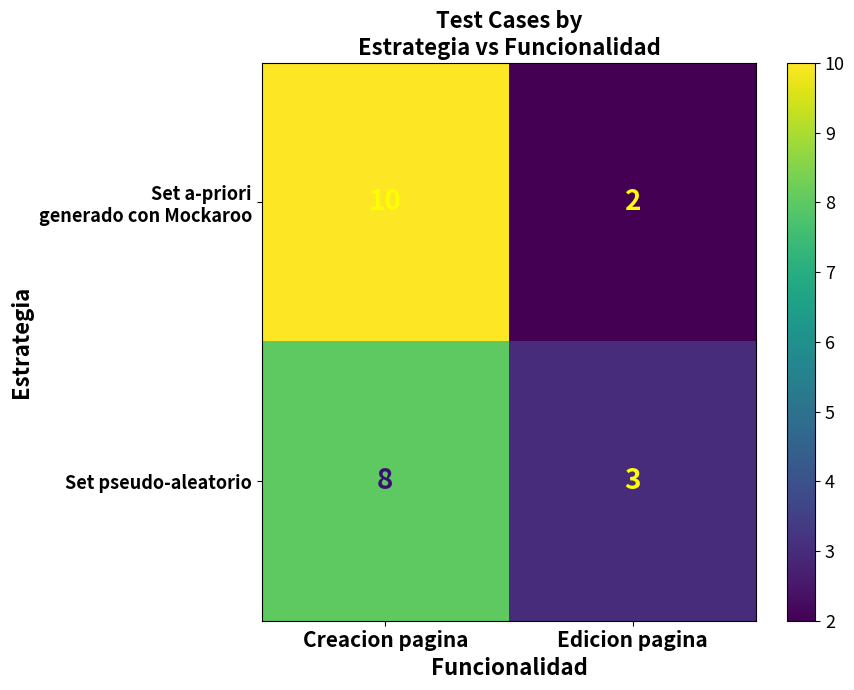

At which category is the sum across all series the highest?

Creacion pagina